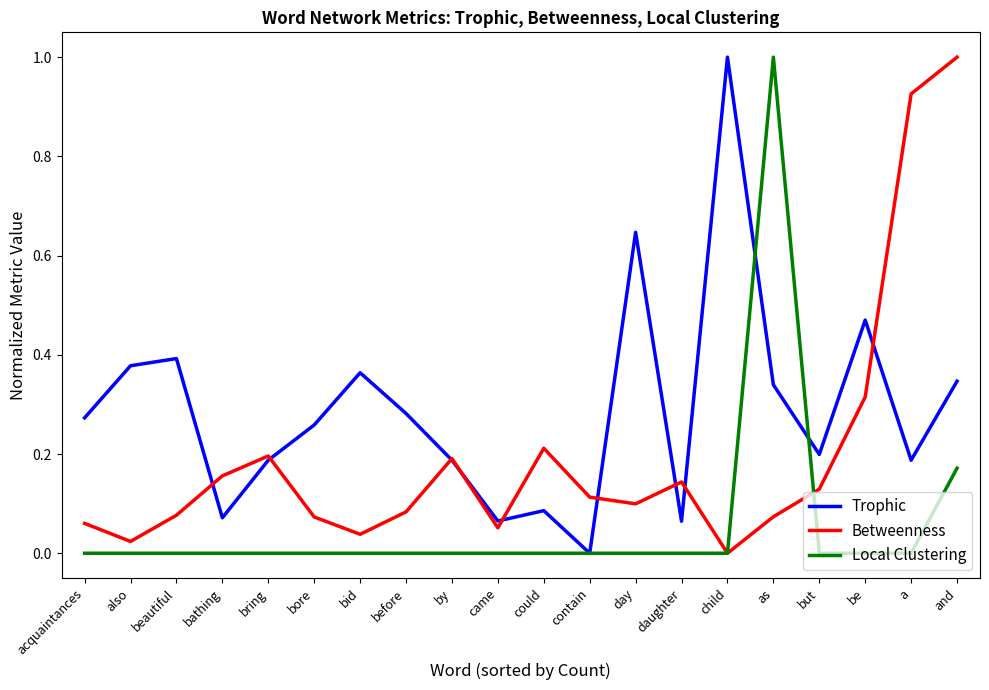

Where is the first local maximum for Betweenness?

bring